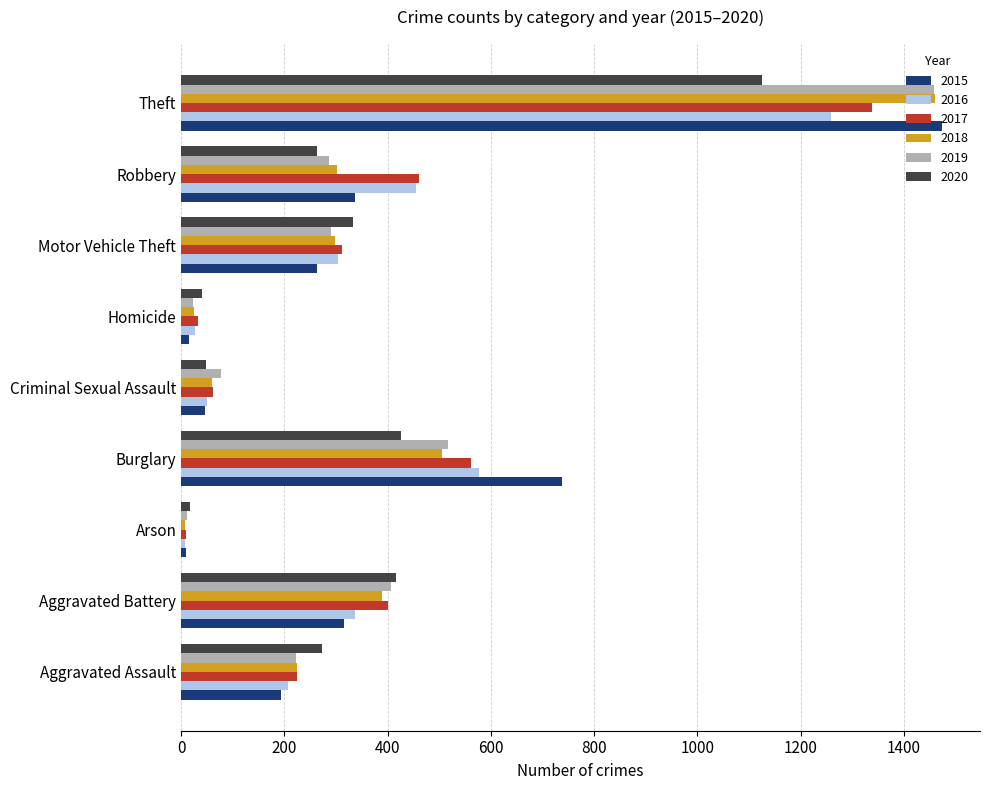

Where is 2016 nearest to the value 633?

Burglary